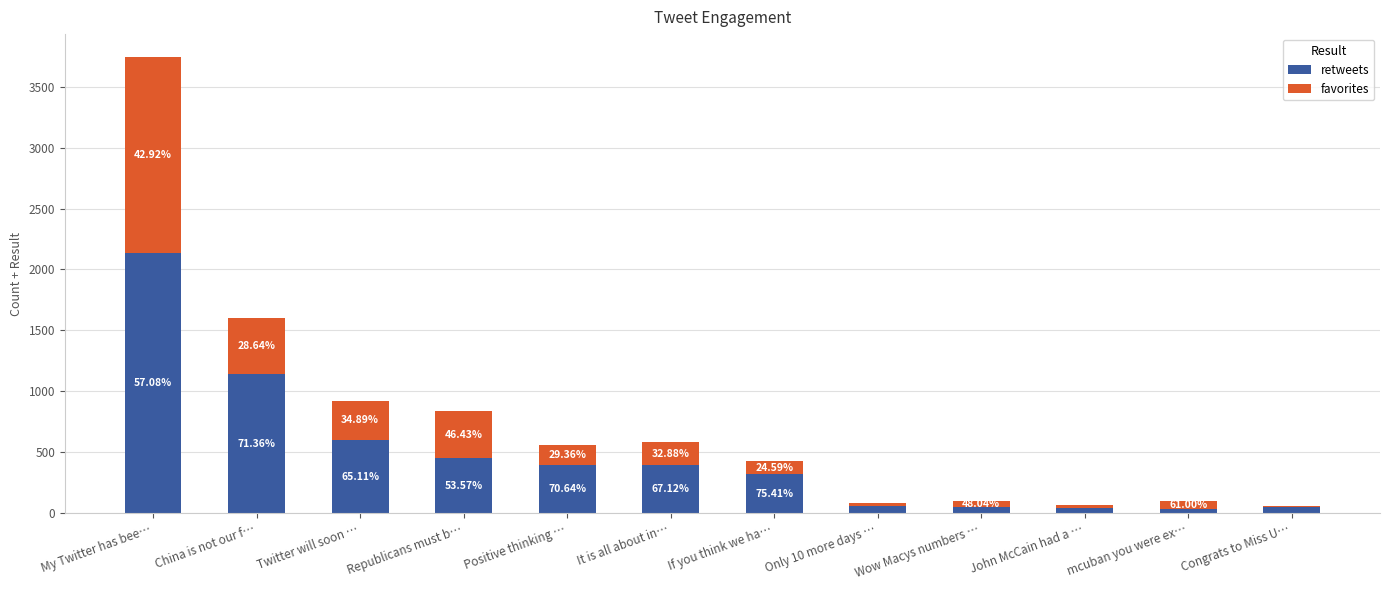

At which category is the sum across all series the highest?

My Twitter has bee…